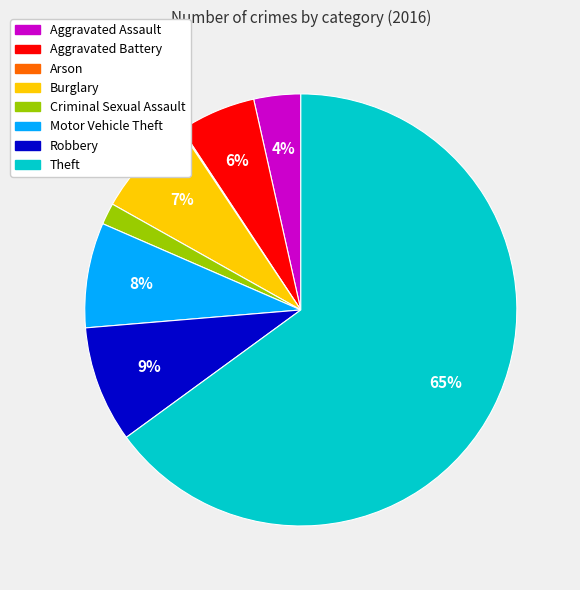

To the nearest percent, what portion does Burglary represent?

7%